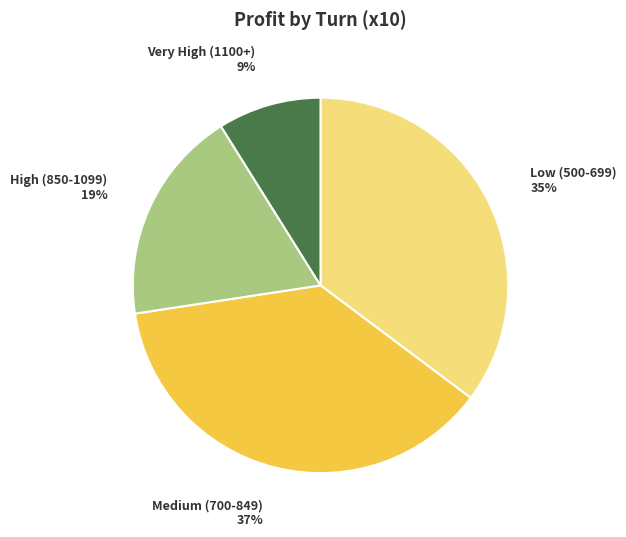

How many segments does this pie chart have?

4